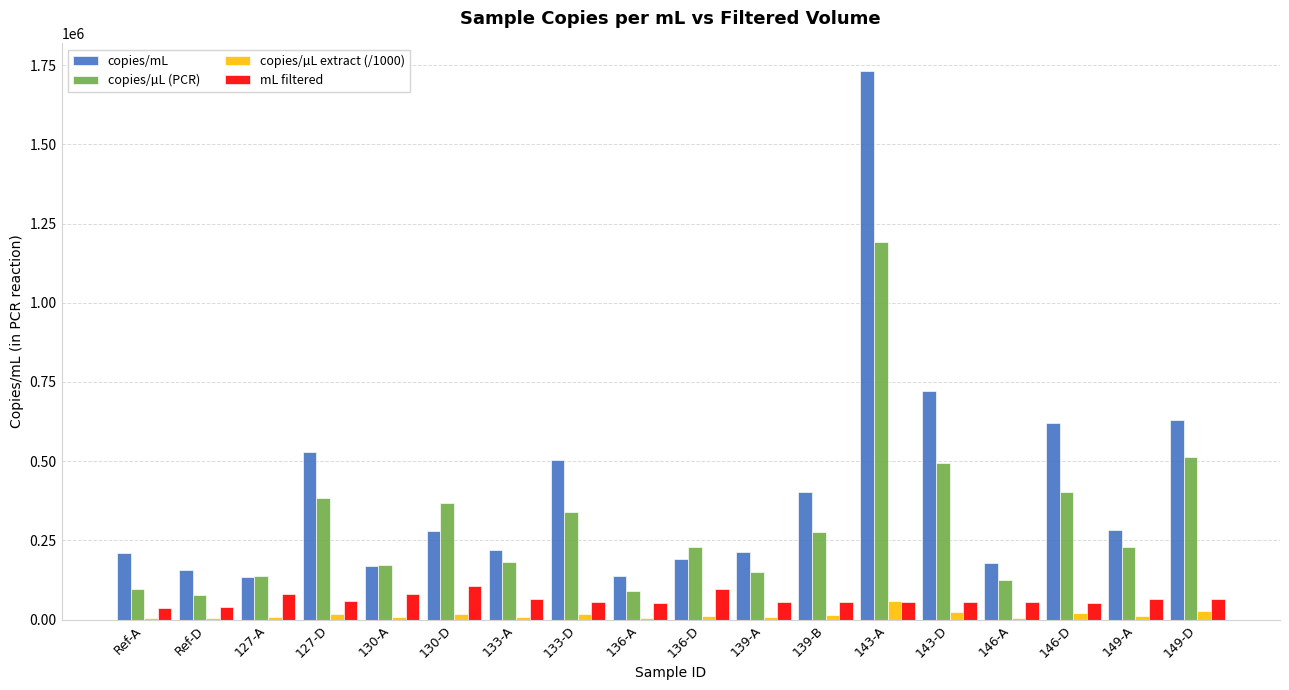

Is it true that copies/µL (PCR) equals 29198.3 at 127-A?

False